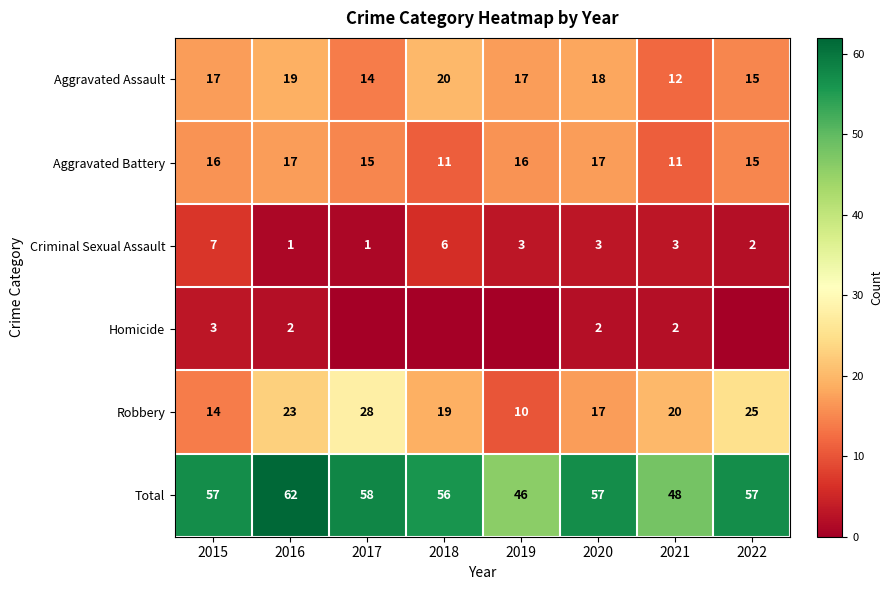

What is the spread (max minus min) of values at 2015?

54